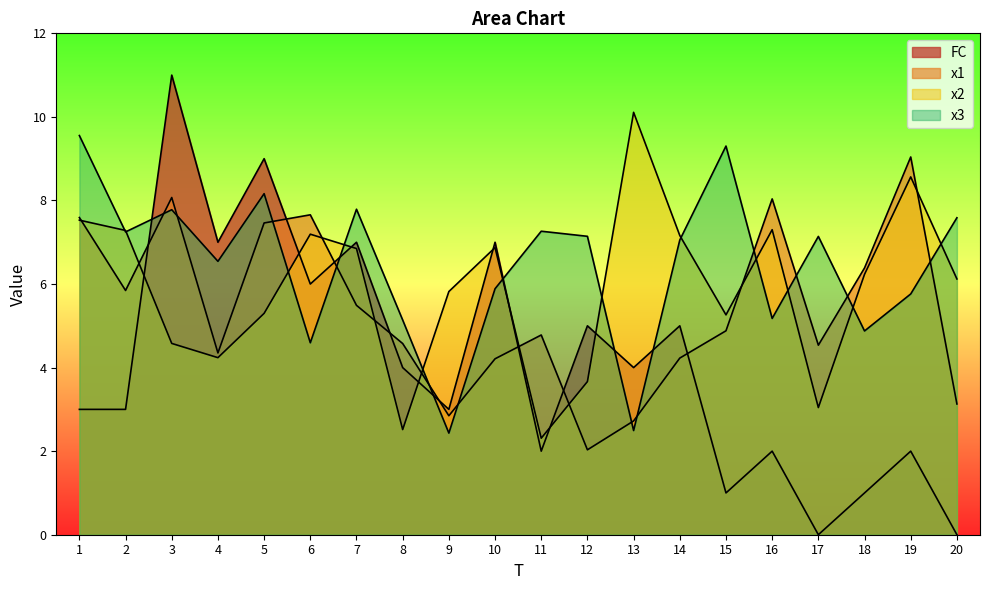

After their last crossing, which series has the higher values: FC or x2?

x2